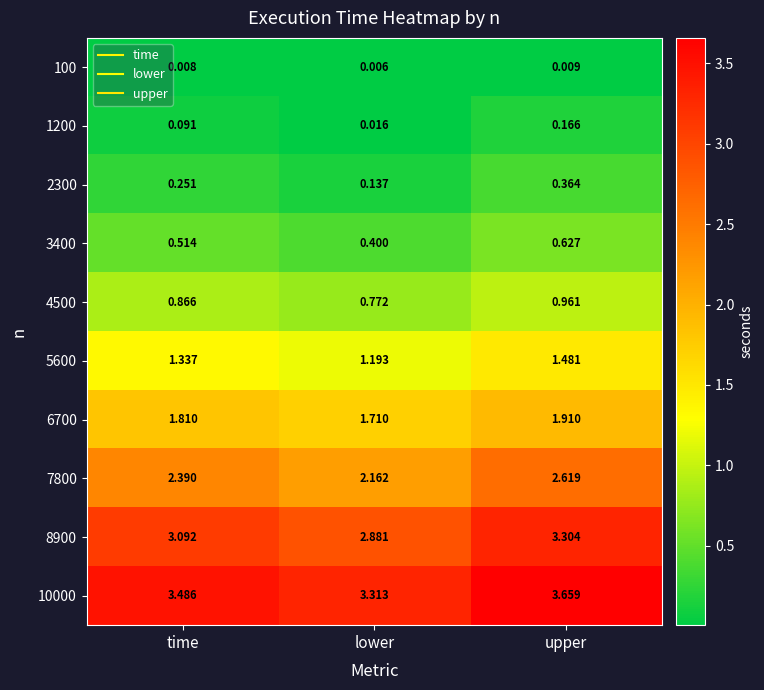

Which category has the highest value across all series?

upper